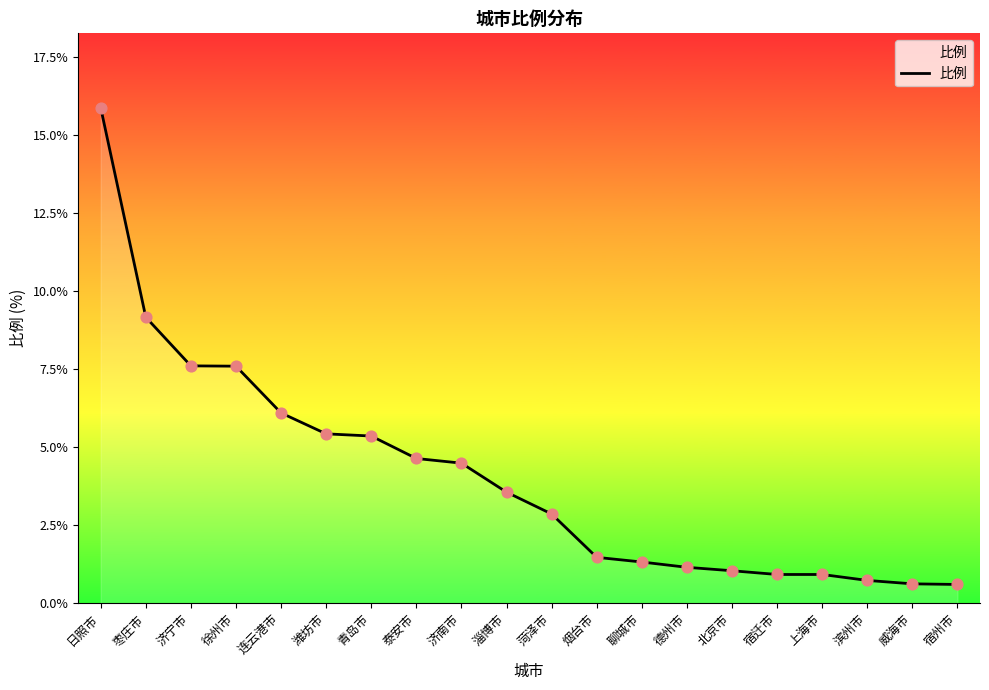

Which has a higher value, 宿州市 or 青岛市?

青岛市